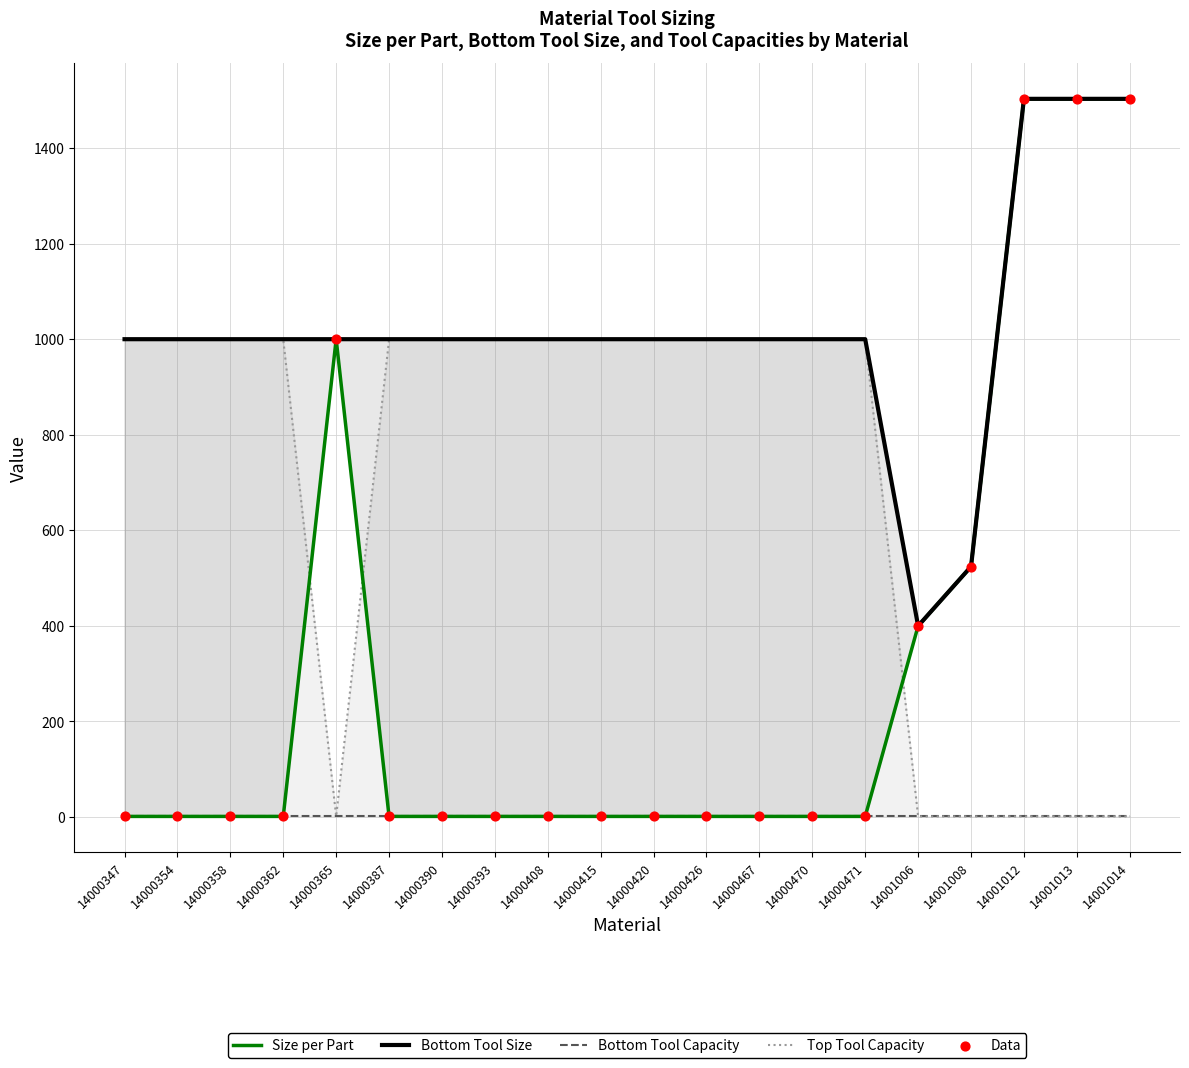

At which category is the sum across all series the highest?

14001012